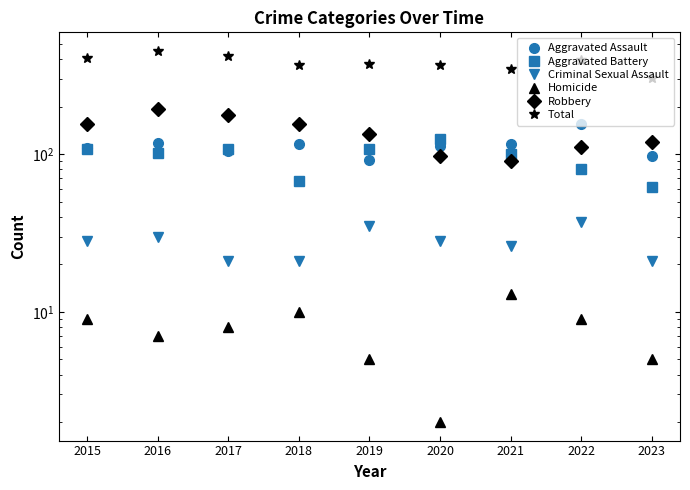

What is the total value across all series at 2016?

902